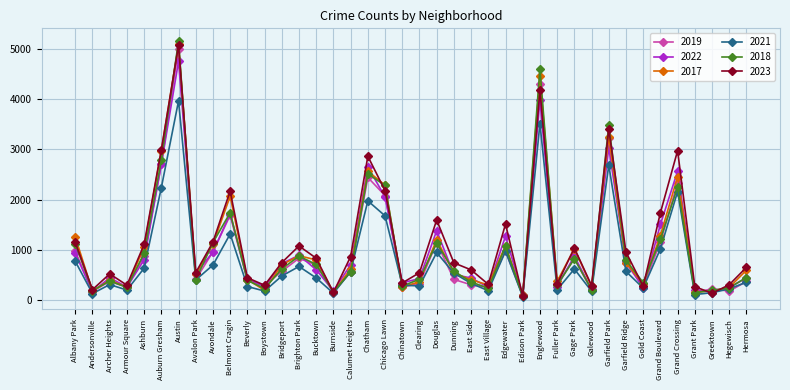

True or false: 2018 has more than 2 points higher than both neighbors.

True